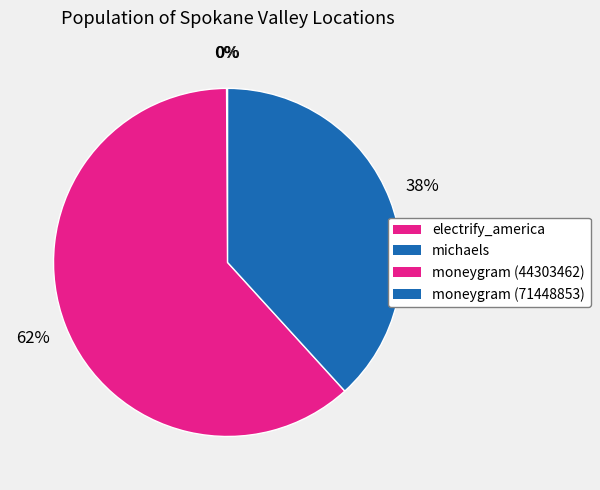

The electrify_america slice represents 0% of the pie. True or false?

True